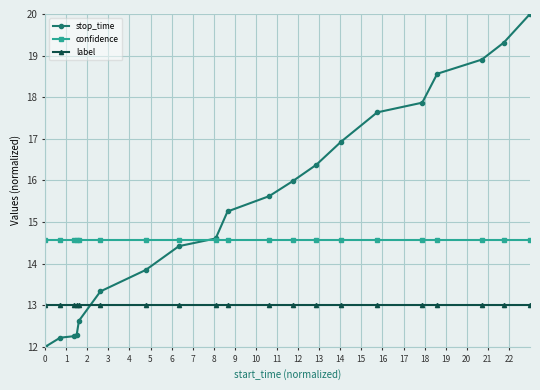

True or false: label and stop_time intersect in this chart.

True